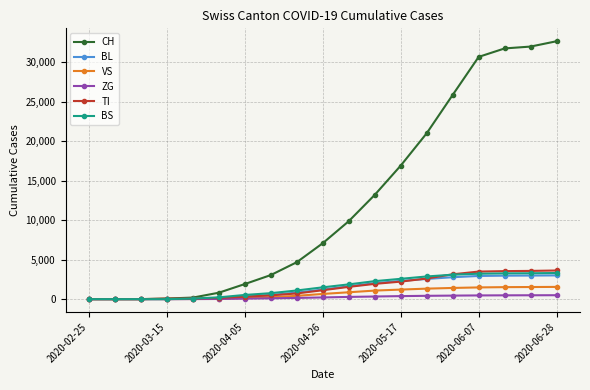

Which series has the largest total across all categories?

CH